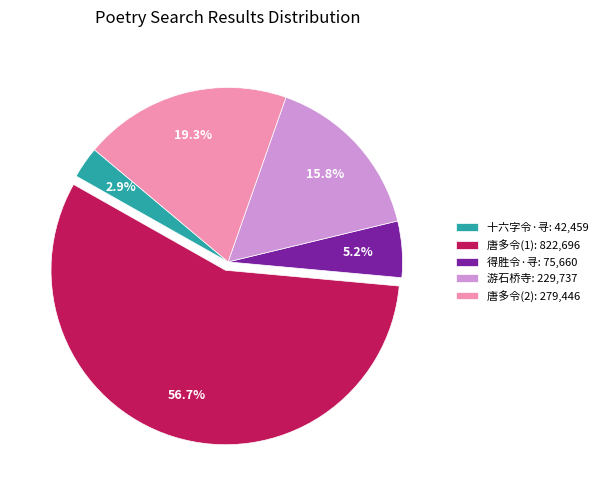

Which has a higher value, 唐多令(1): 822,696 or 唐多令(2): 279,446?

唐多令(1): 822,696